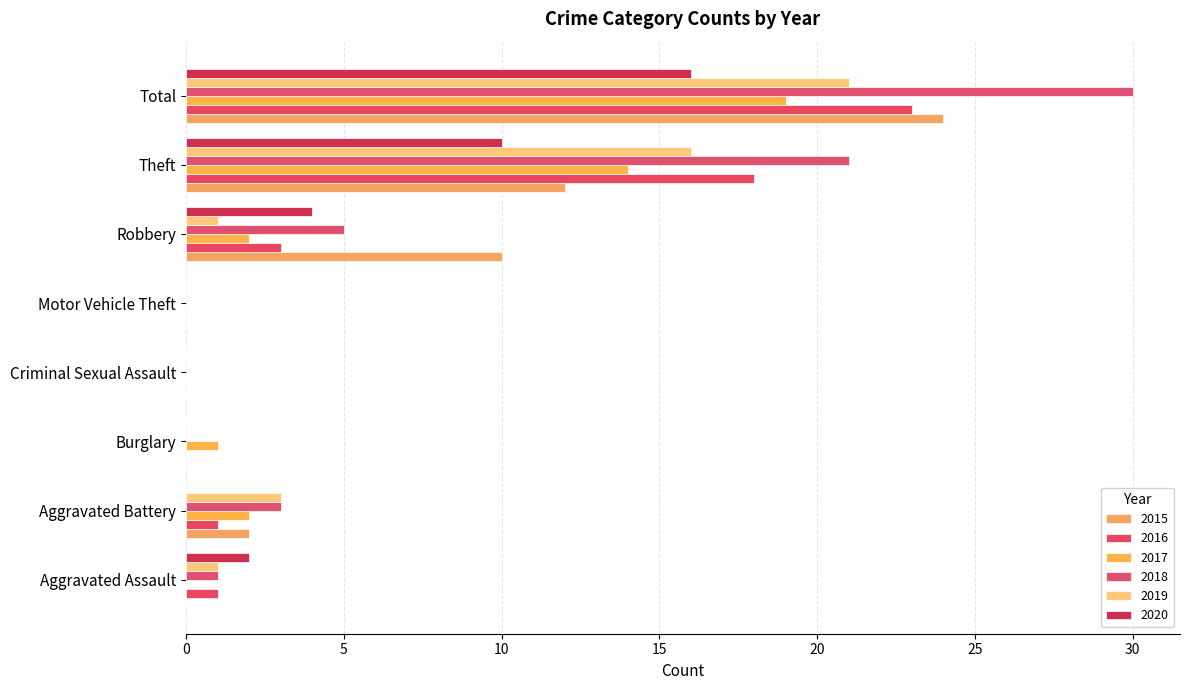

At which label does 2020 first exceed 2?

Robbery